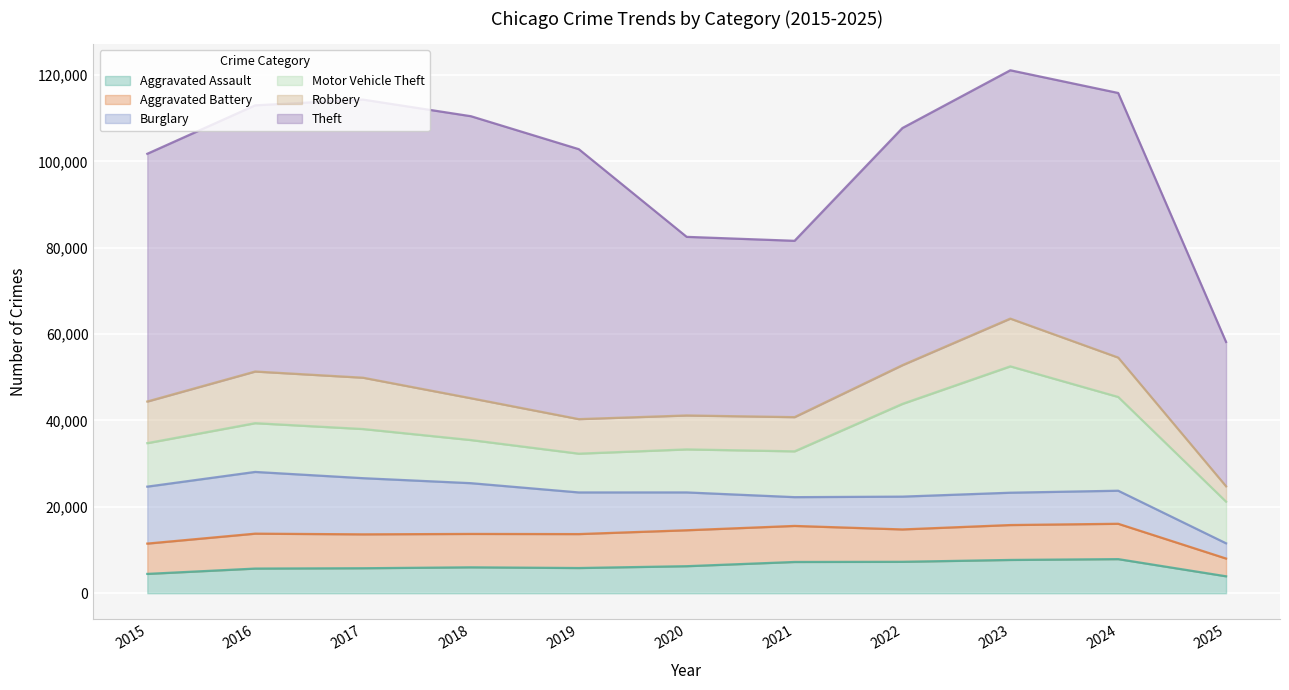

True or false: Motor Vehicle Theft has a value of 5432 at 2024.

False